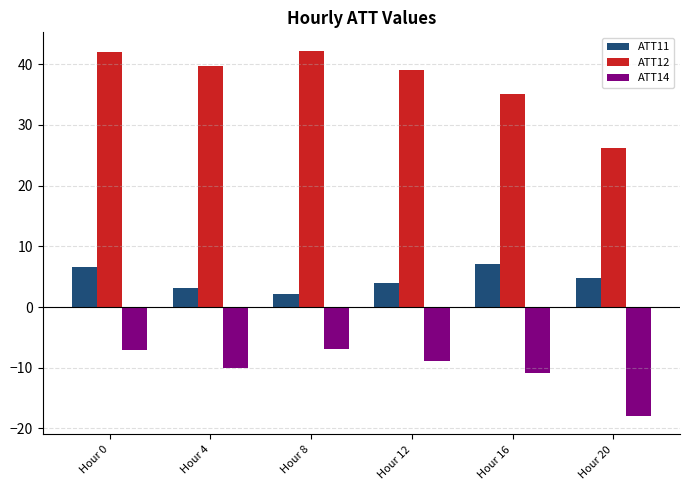

At Hour 20, list the series in order from largest to smallest.

ATT12, ATT11, ATT14